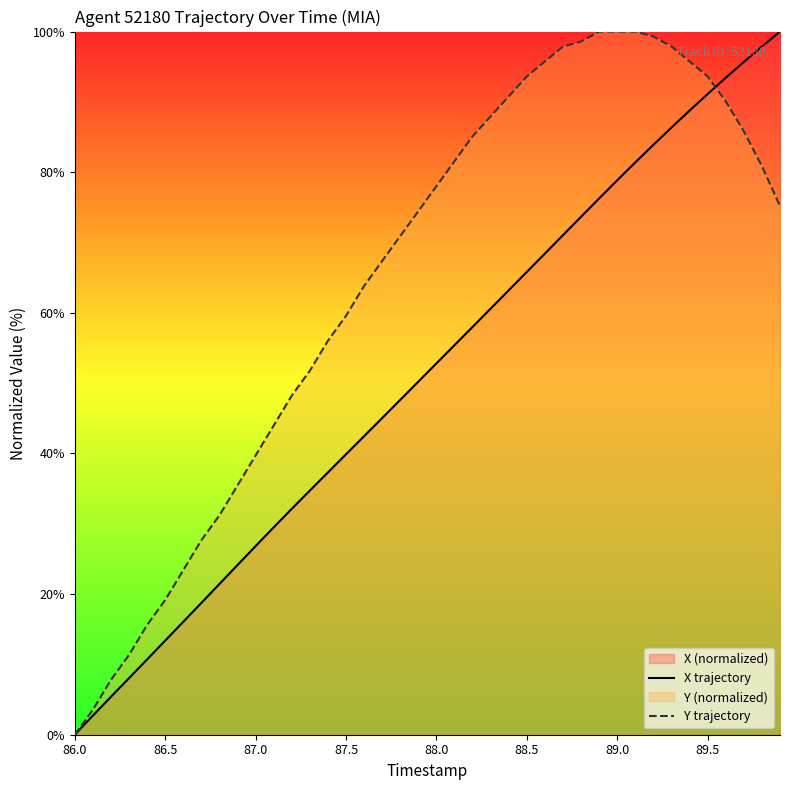

Which series has the largest total across all categories?

Y trajectory